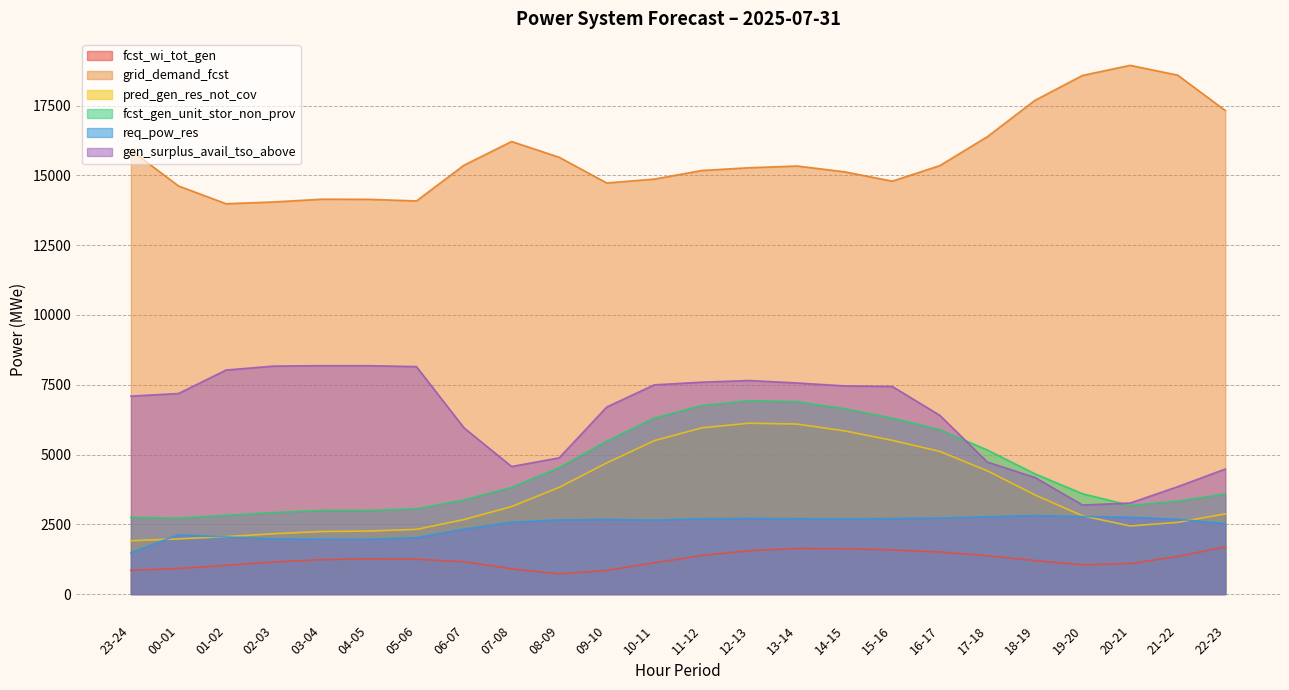

What is the value of the req_pow_res point at the 16th from the left?

2689